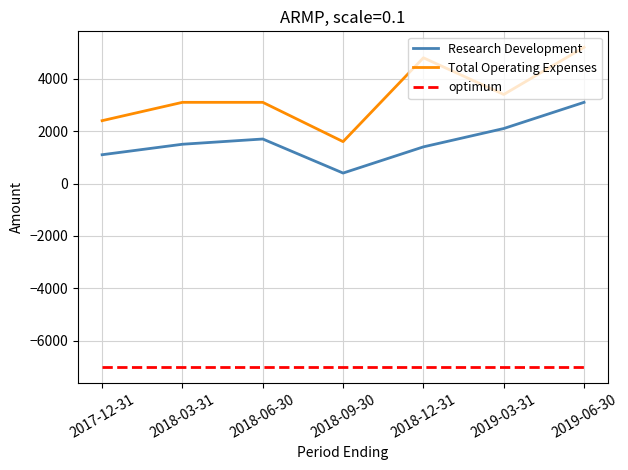

How many categories are shown in the chart?

7